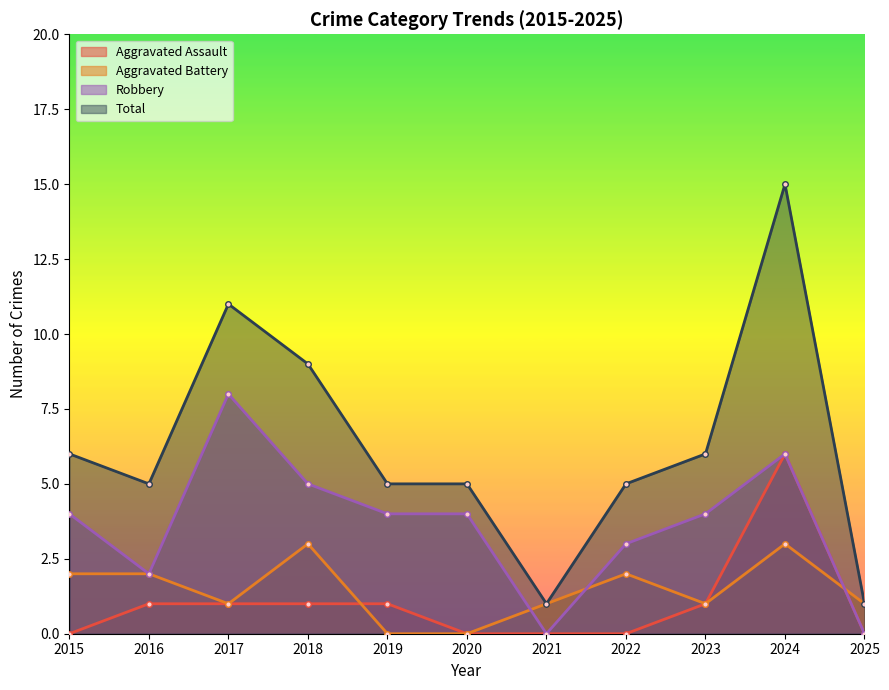

Rank the series by their maximum value, from lowest to highest.

Aggravated Battery, Aggravated Assault, Robbery, Total